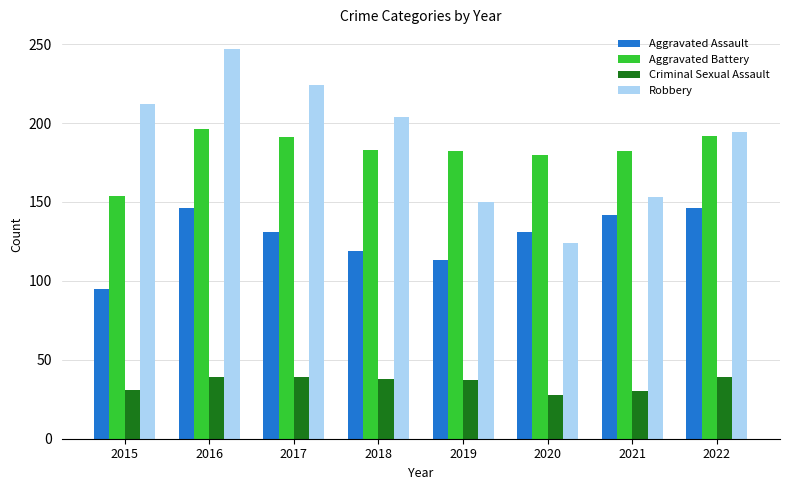

The value of Aggravated Battery at 2022 is 192. True or false?

True